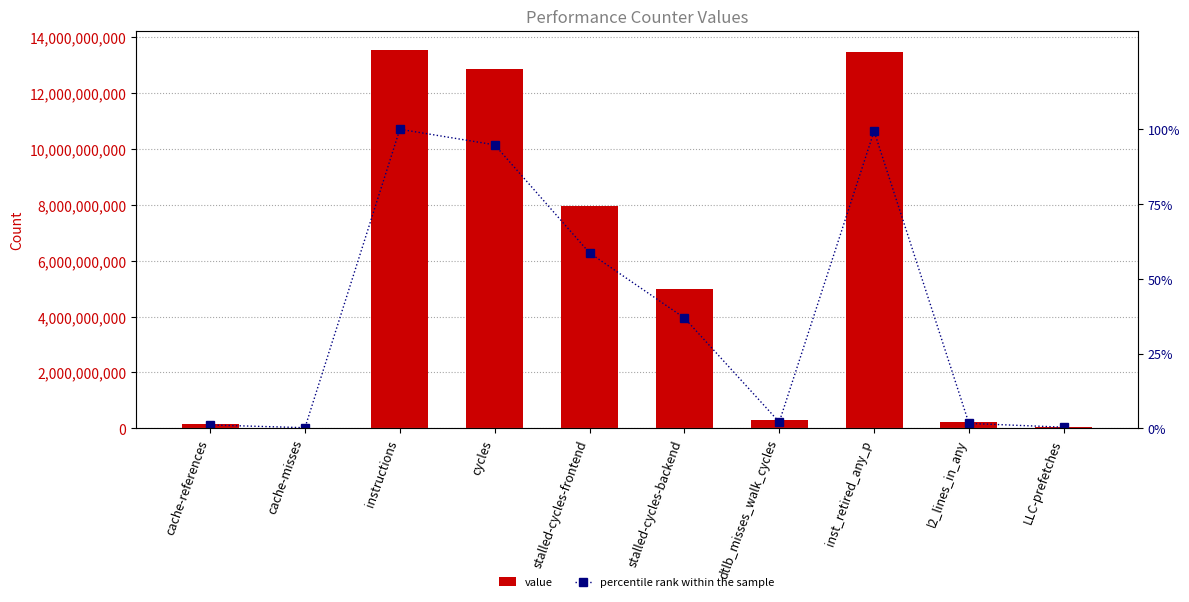

Reading left to right, list all the values displayed in this chart.

value: cache-references=149192636.0	cache-misses=26078087.0	instructions=13564050954.0	cycles=12857683852.0	stalled-cycles-frontend=7954947162.0	stalled-cycles-backend=5004895762.0	dtlb_misses_walk_cycles=281746977.0	inst_retired_any_p=13477150557.0	l2_lines_in_any=220980315.0	LLC-prefetches=47732383.0
percentile rank within the sample: cache-references=1.1	cache-misses=0.2	instructions=100.0	cycles=94.8	stalled-cycles-frontend=58.6	stalled-cycles-backend=36.9	dtlb_misses_walk_cycles=2.1	inst_retired_any_p=99.4	l2_lines_in_any=1.6	LLC-prefetches=0.4